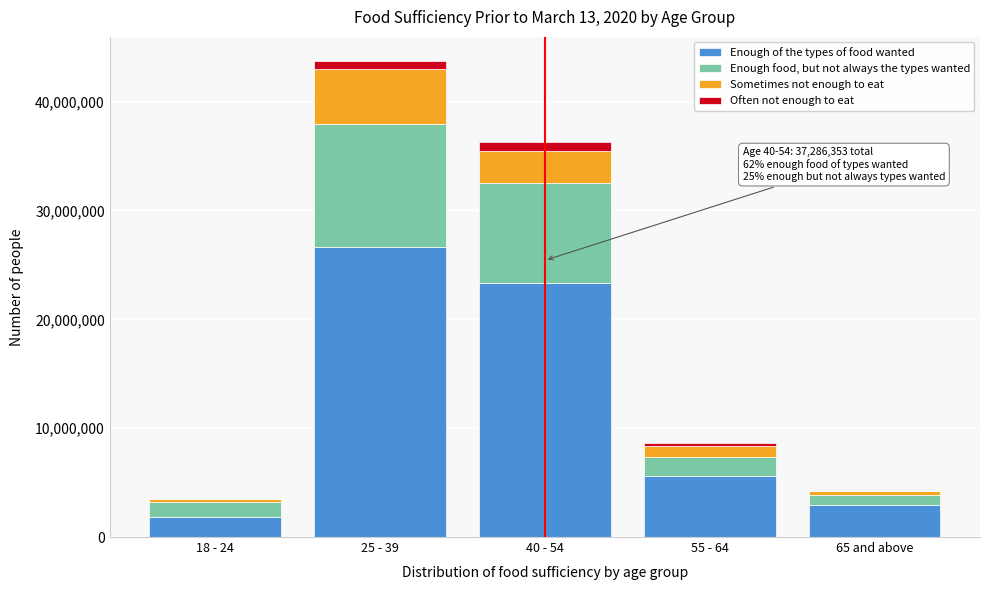

Reading left to right, what are the values for Enough of the types of food wanted?

18 - 24=1839163	25 - 39=26675459	40 - 54=23312675	55 - 64=5634857	65 and above=2952415